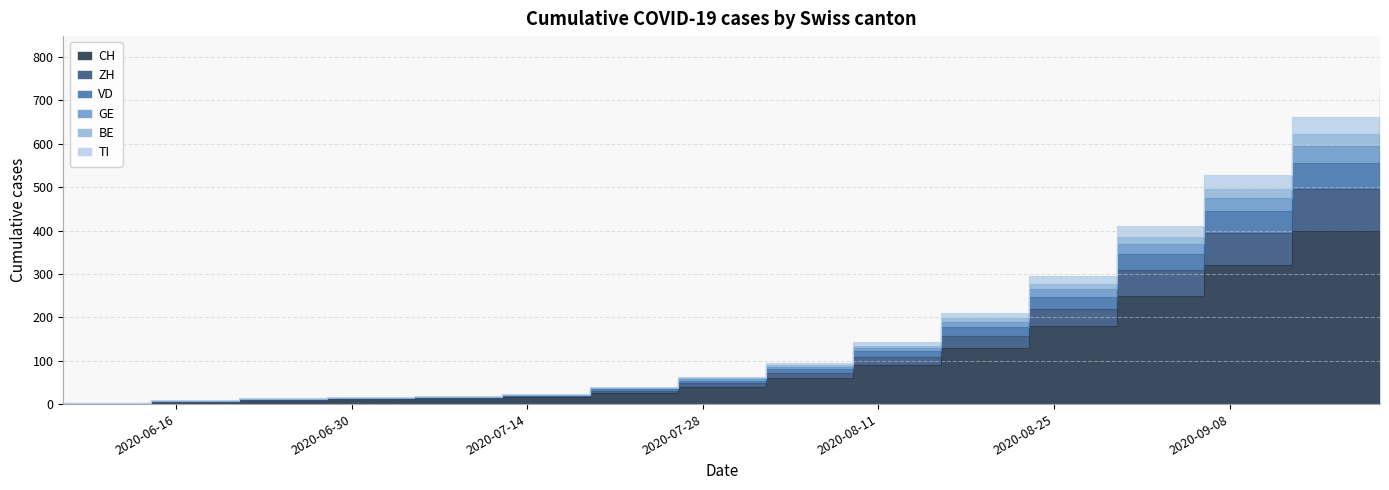

Where does the GE series first go above 86?

2020-08-09